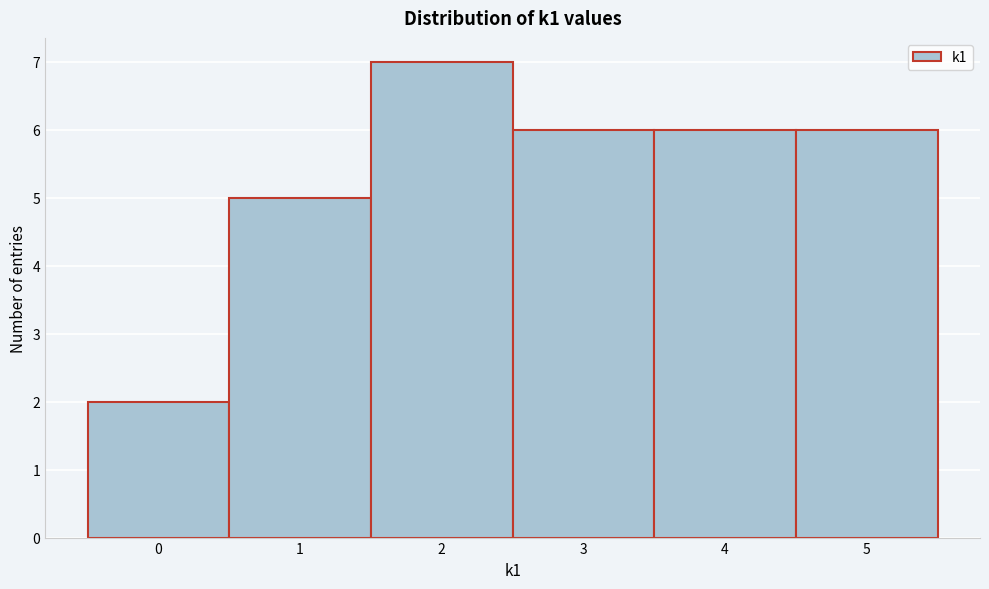

Over which range of the x-axis is the bar tallest?

1.5 to 2.5